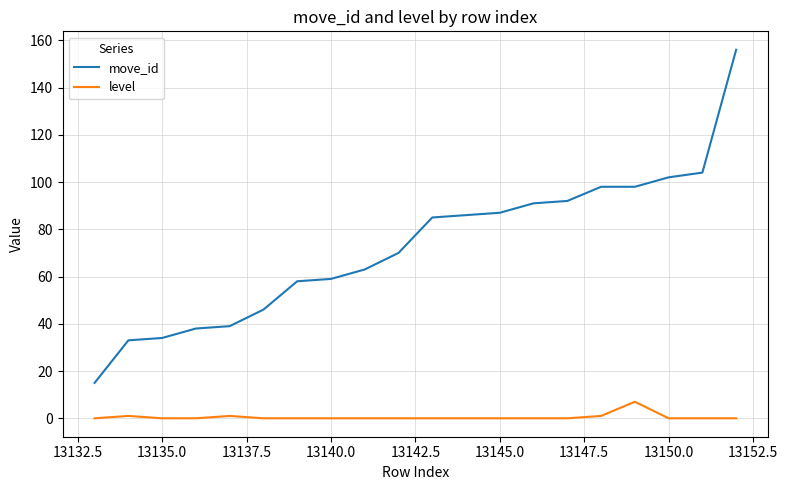

List the series in order of their peak value, lowest first.

level, move_id